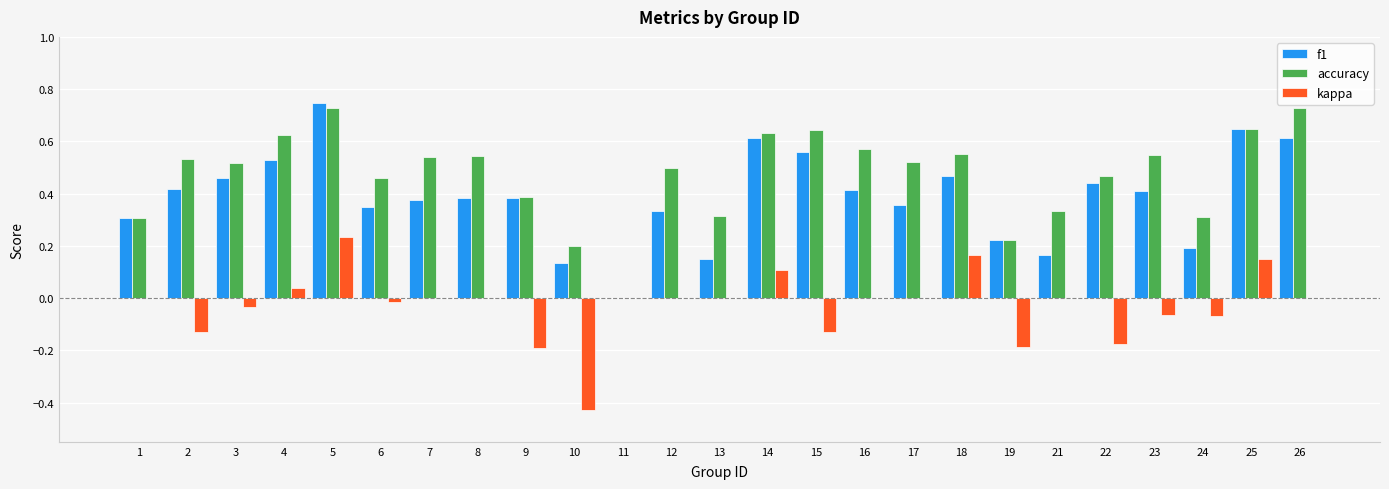

How many distinct data groups are displayed?

3